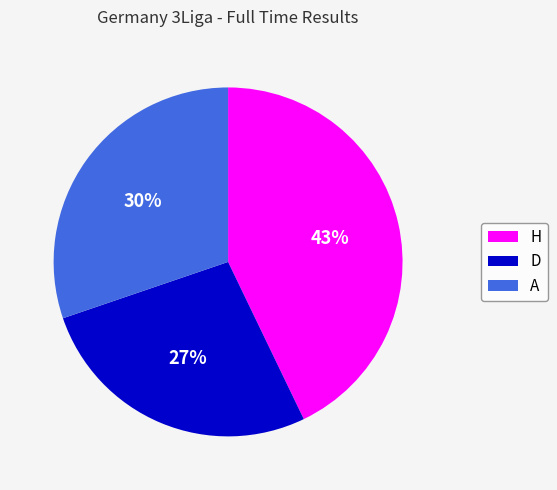

Which category has the smallest portion of the pie?

D